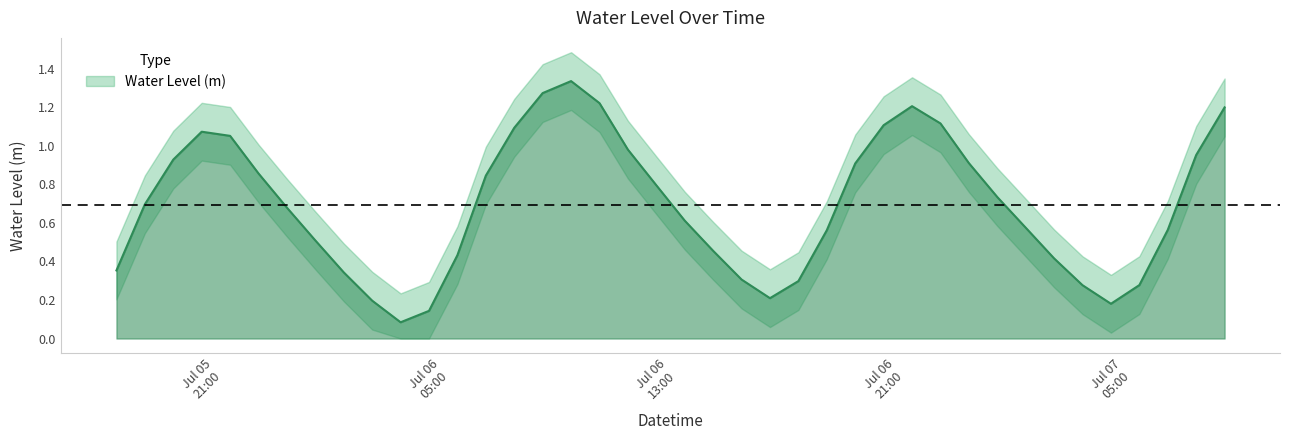

Which has a higher value, 2023-07-05 21:00:00 or 2023-07-06 20:00:00?

2023-07-05 21:00:00